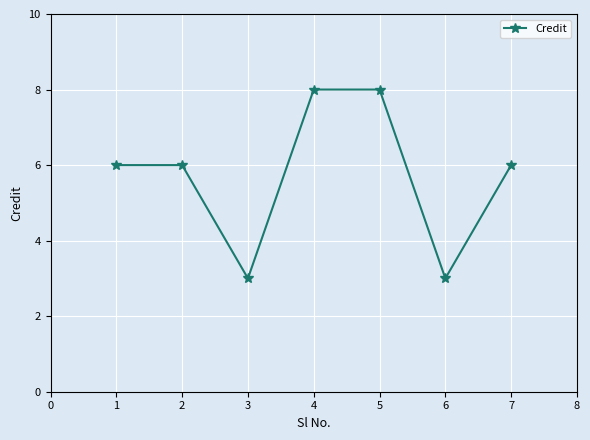

What is the greatest value displayed?

8